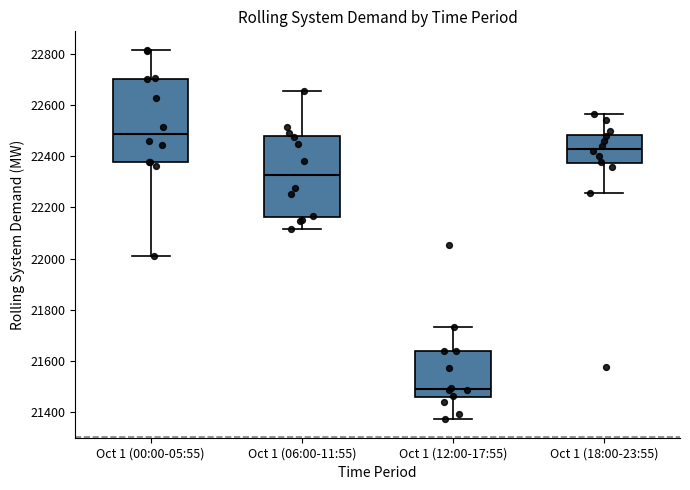

Which box has the lowest median line?

Oct 1 (12:00-17:55)